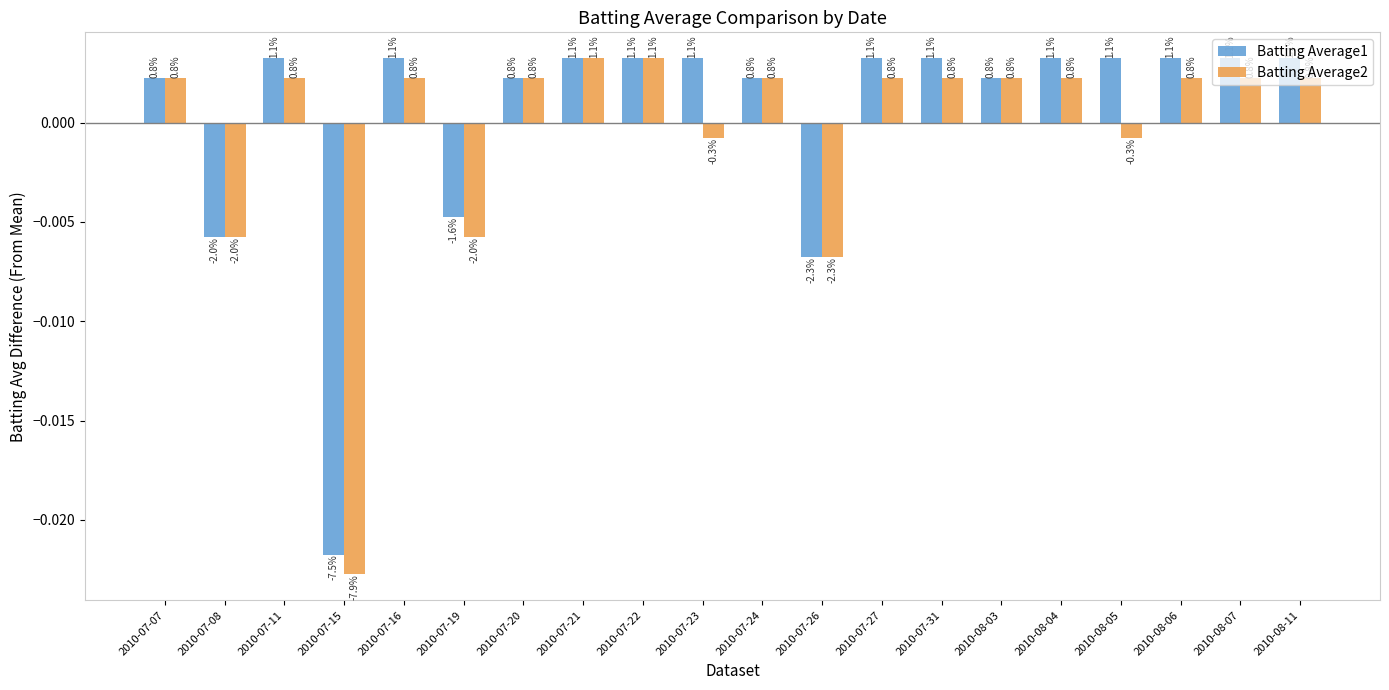

What are all the series names shown in the legend?

Batting Average1, Batting Average2